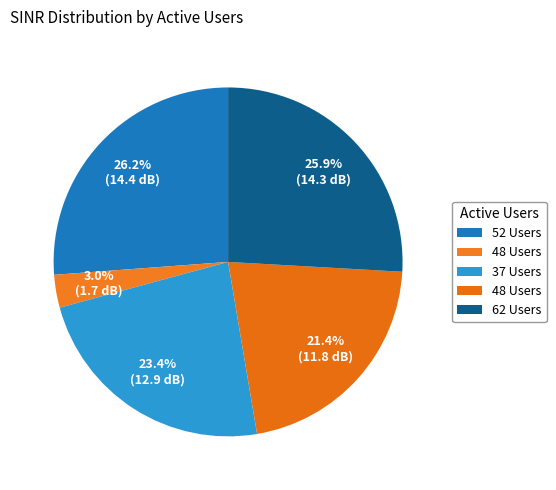

How many slices are in this pie chart?

5